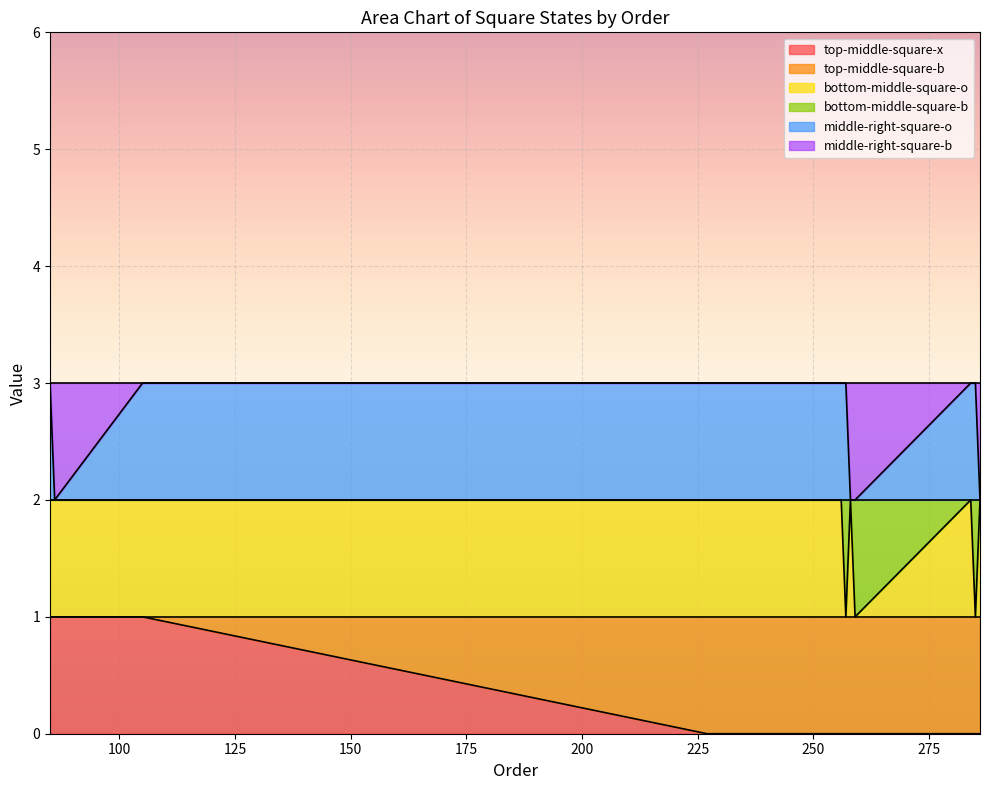

The bottom-middle-square-o series shows 2 at 258. True or false?

True